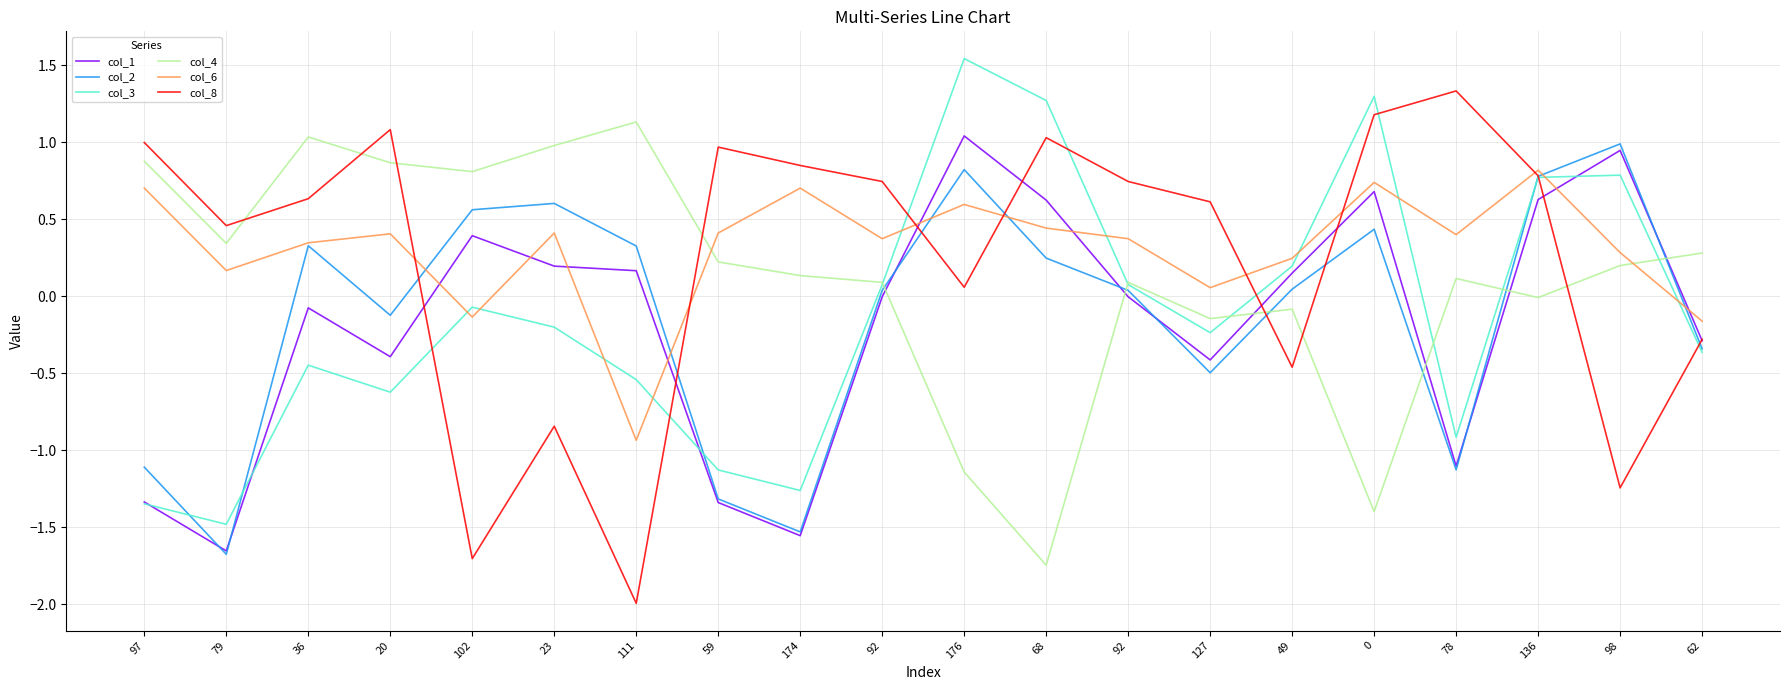

Does the chart display data point markers on the line(s)?

No